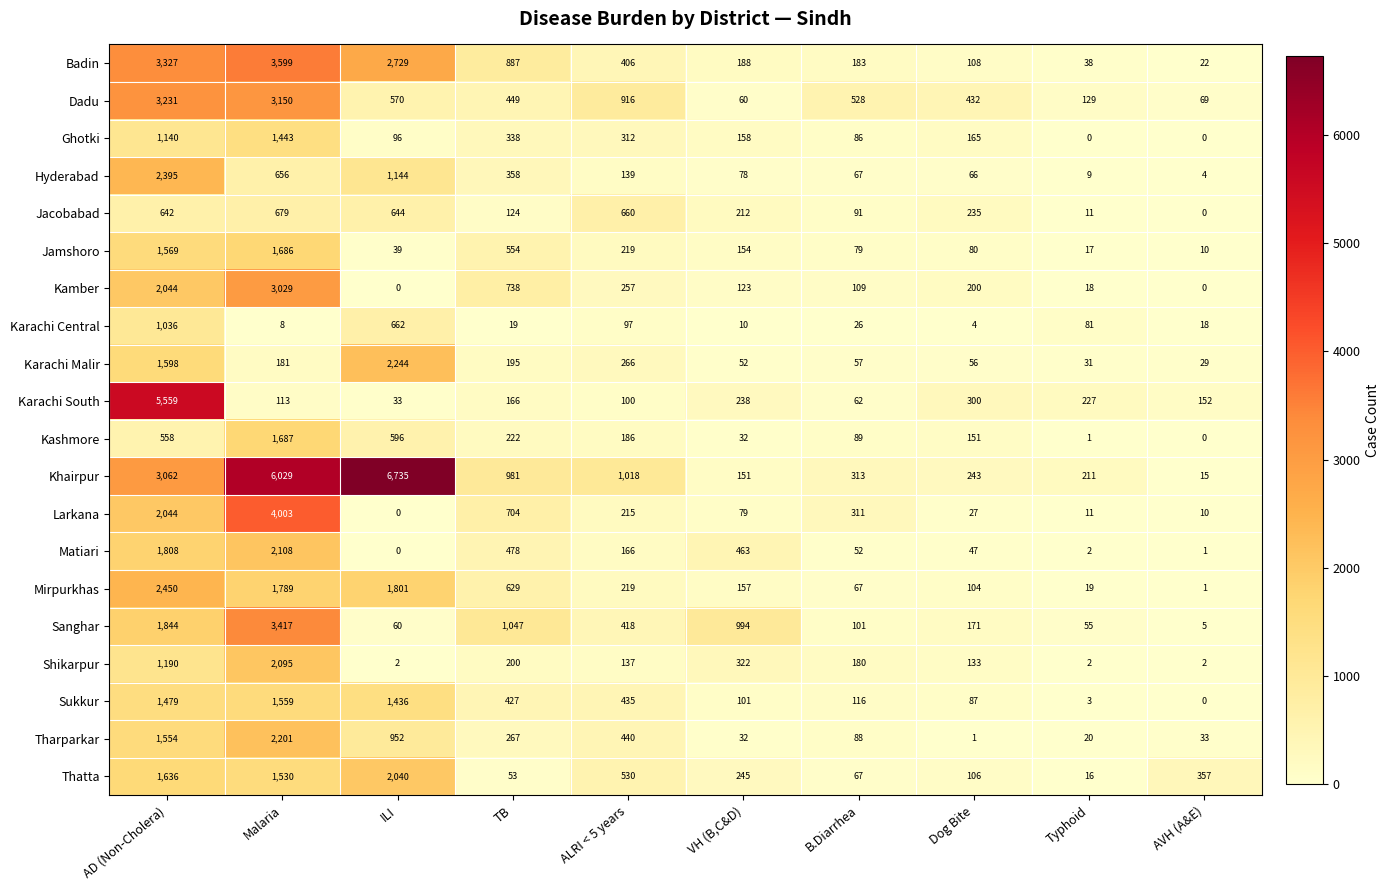

Rank the series by their maximum value, from lowest to highest.

Jacobabad, Karachi Central, Ghotki, Sukkur, Jamshoro, Kashmore, Thatta, Shikarpur, Matiari, Tharparkar, Karachi Malir, Hyderabad, Mirpurkhas, Kamber, Dadu, Sanghar, Badin, Larkana, Karachi South, Khairpur